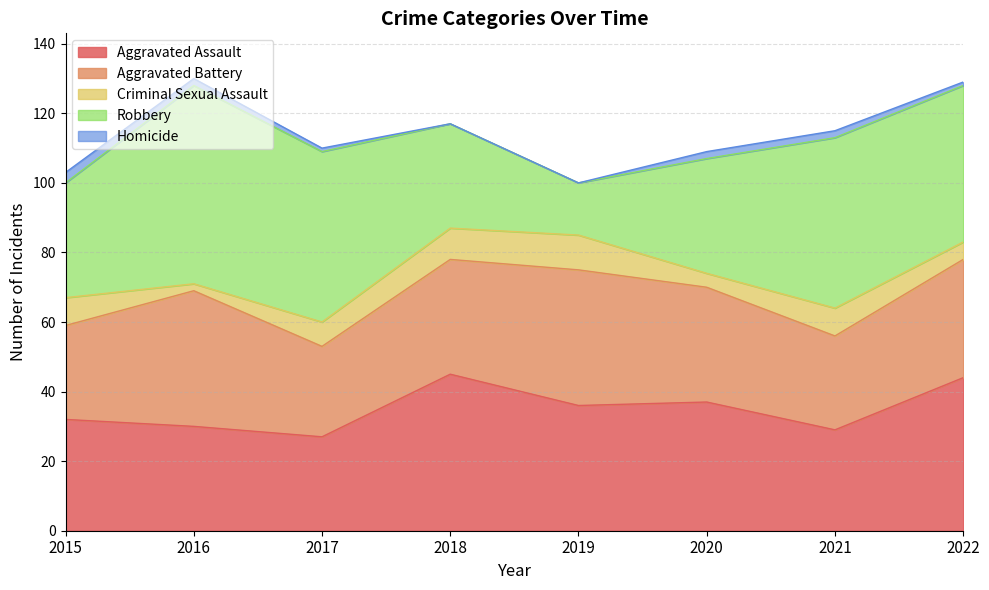

What is the difference between the second highest and second lowest values in the Aggravated Assault series?

15